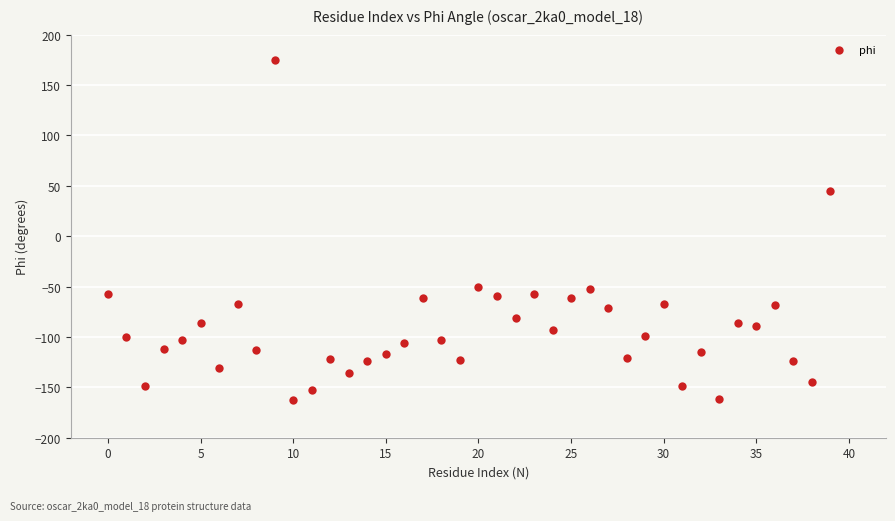

What Y value in the scatter plot is closest to 6?

45.0